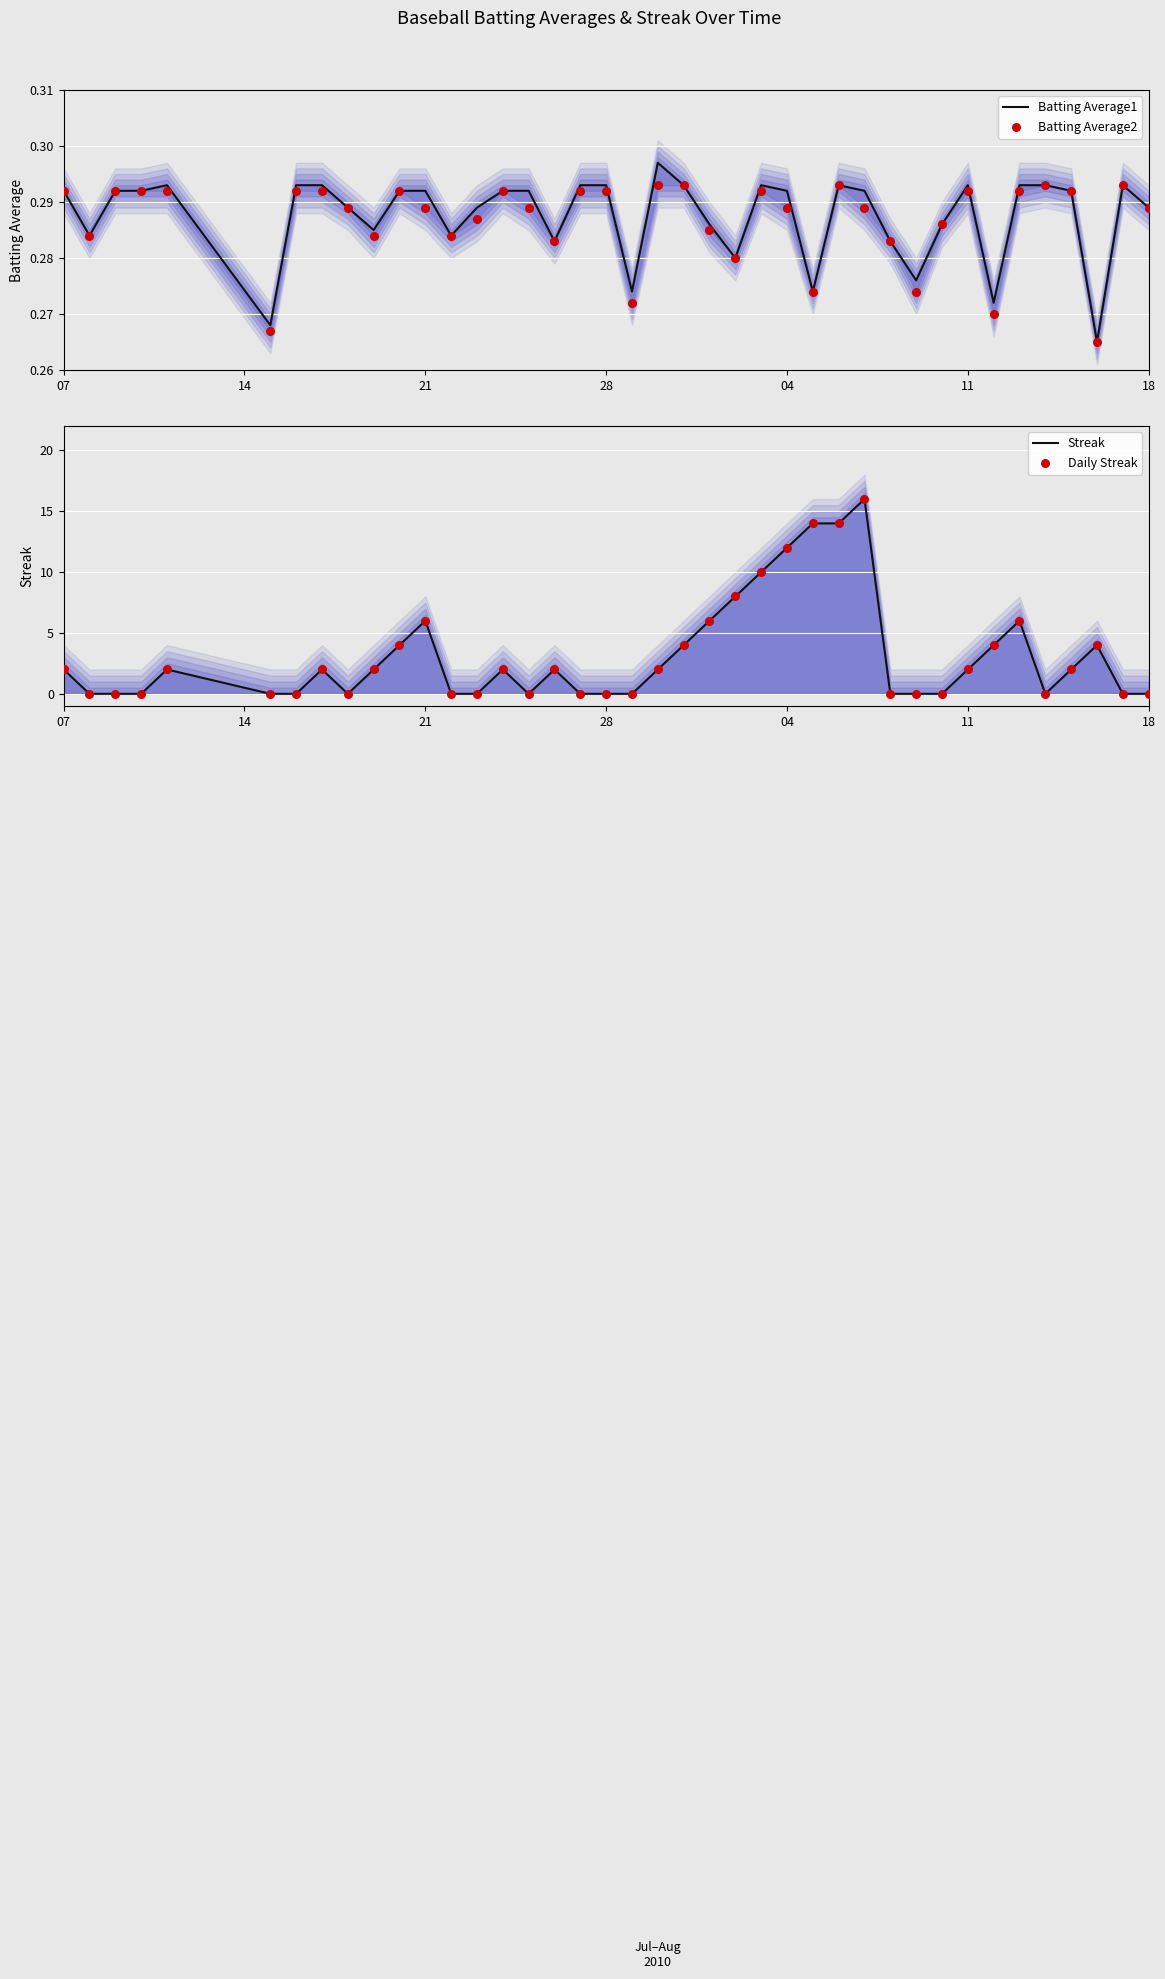

What are all the series names shown in the legend?

Batting Average1, Batting Average2, Streak, Daily Streak